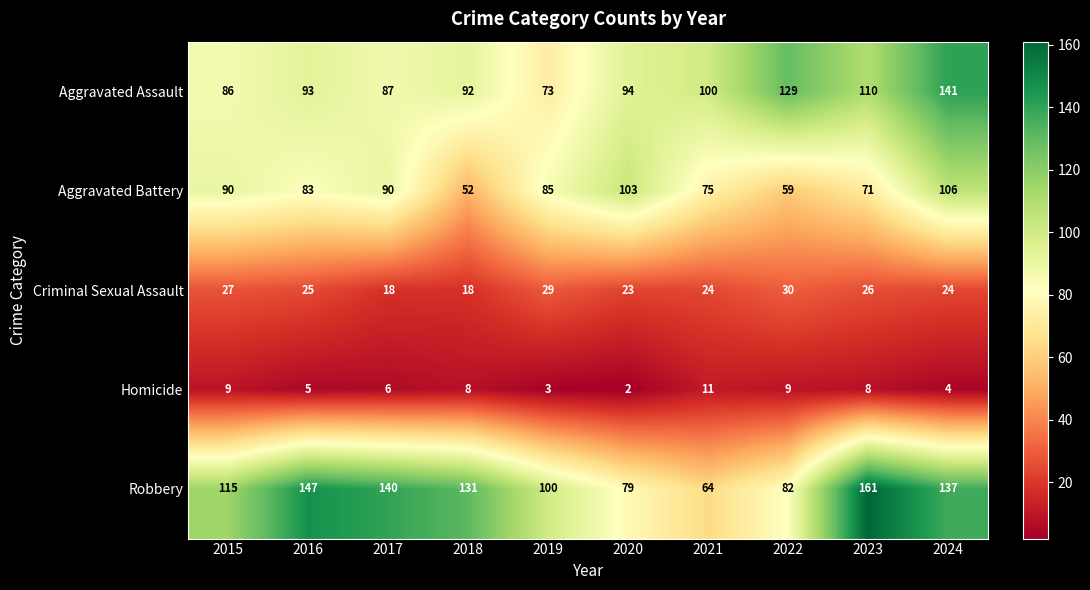

Which series has the largest total across all categories?

Robbery